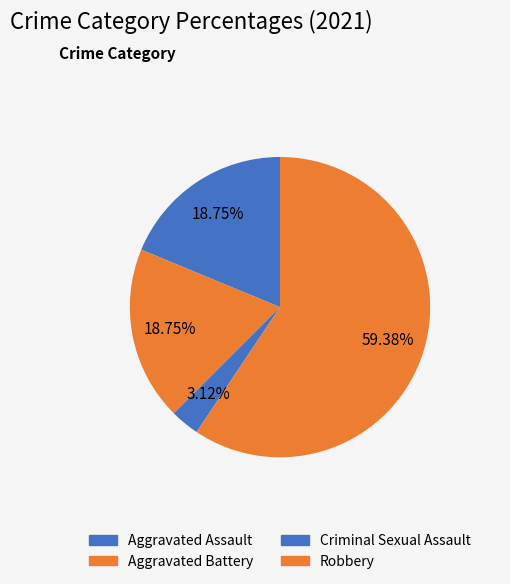

To the nearest percent, what is the combined percentage of Aggravated Battery and Robbery?

78%